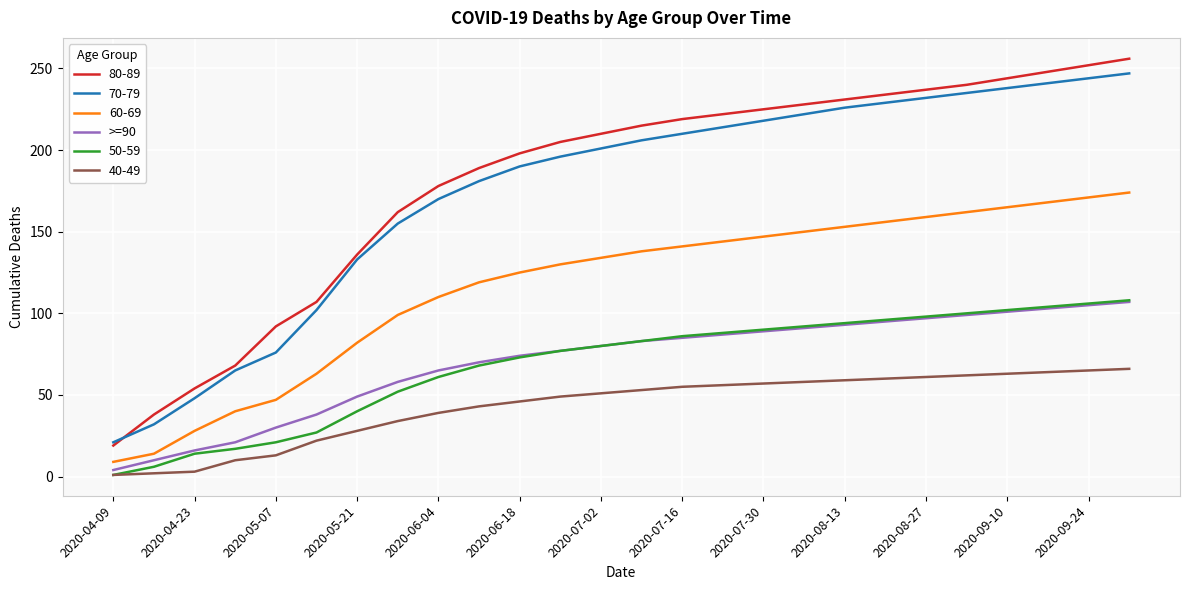

Which series has the largest range (max minus min)?

80-89